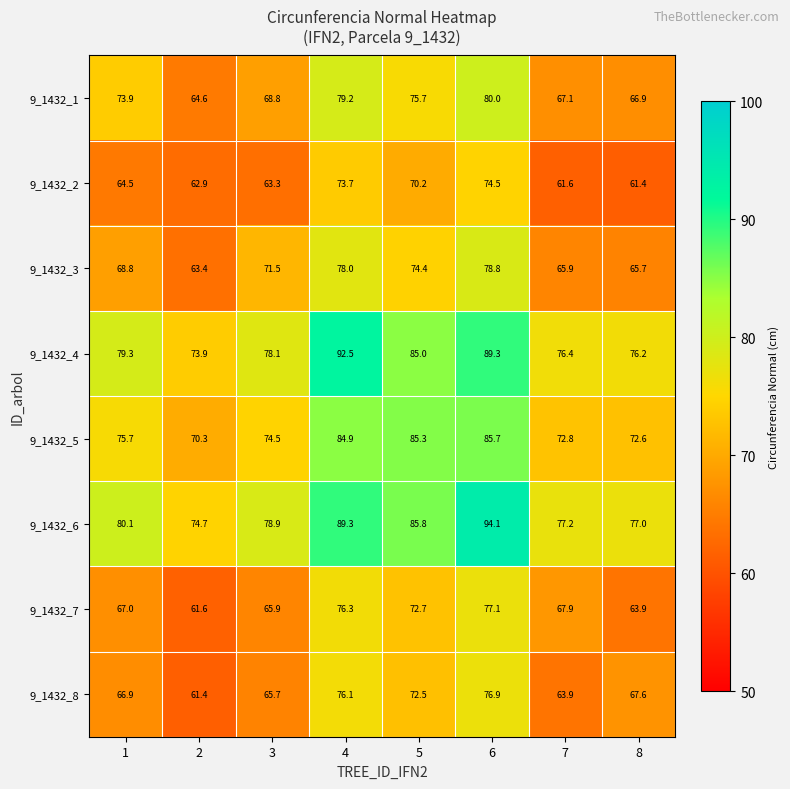

Is it true that 9_1432_5 equals 72.8 at 7?

True